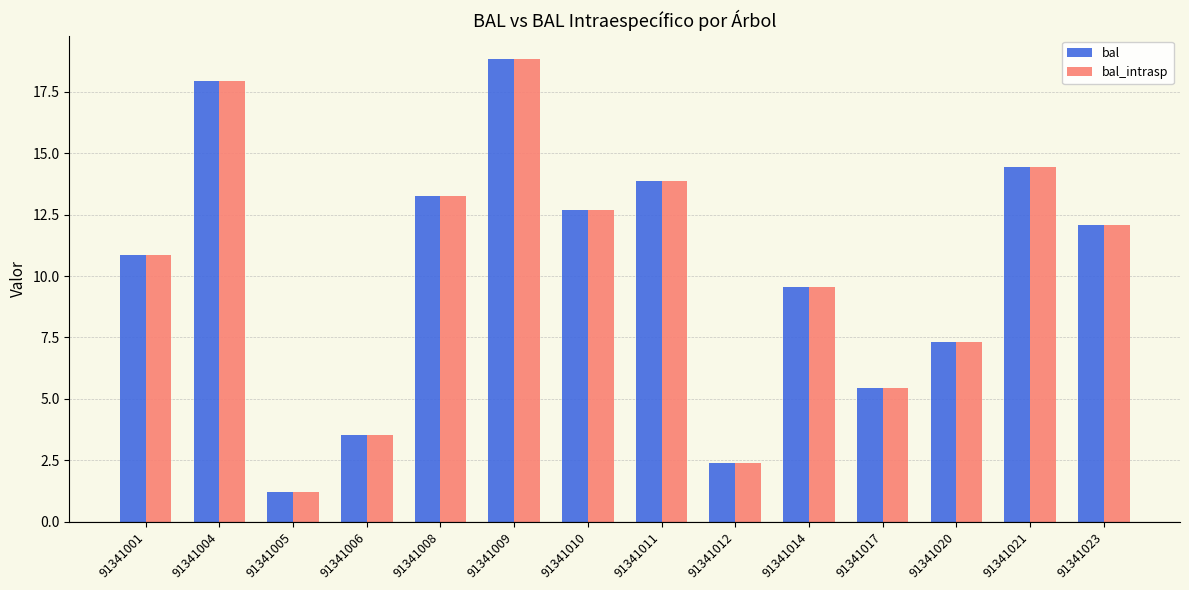

What is the value of the bal_intrasp bar at the 8th from the left?

13.9